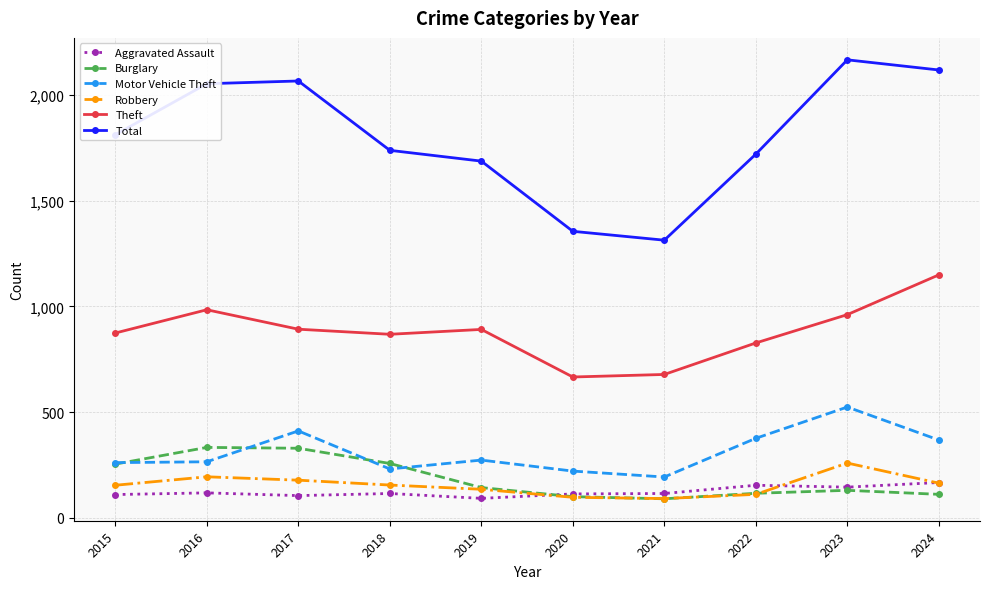

Count the number of categories in the chart.

10